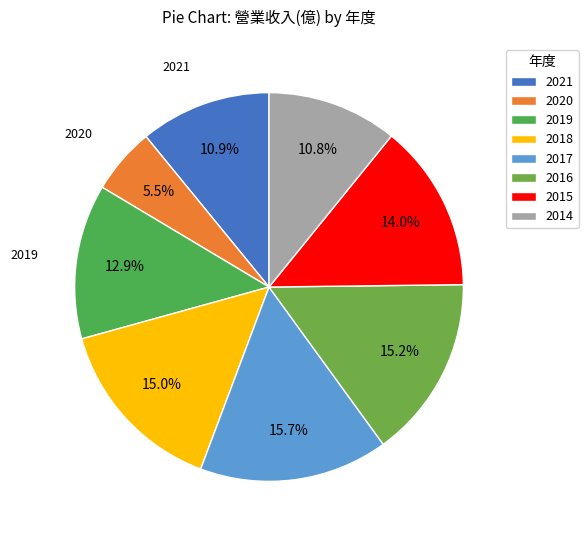

Does 2015 represent more than half of the total?

No